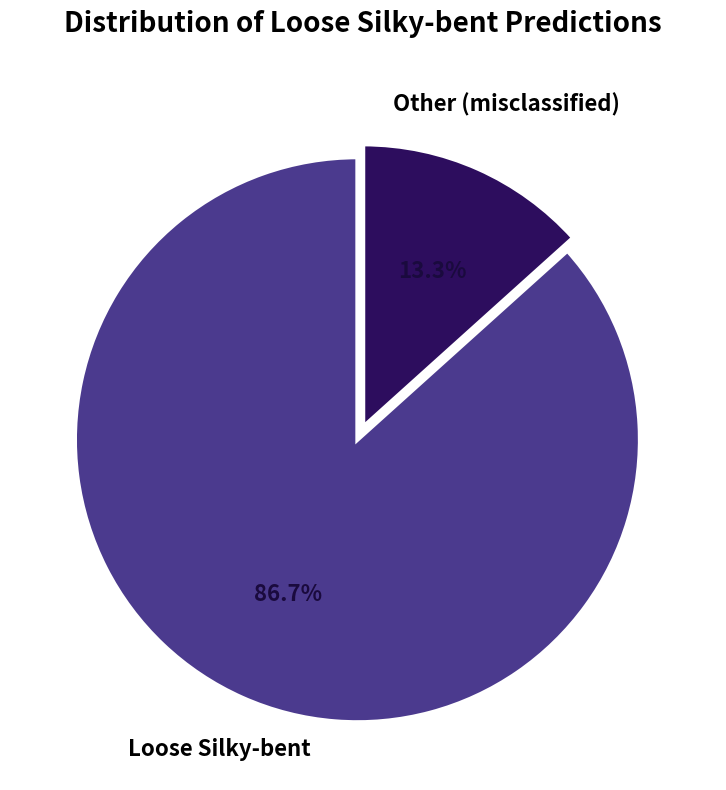

Does any single category account for the majority?

Yes